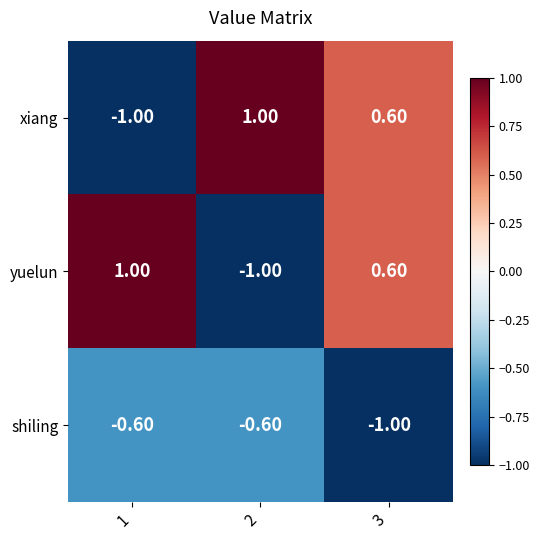

What is the difference between the yuelun values at 1 and 3?

0.4